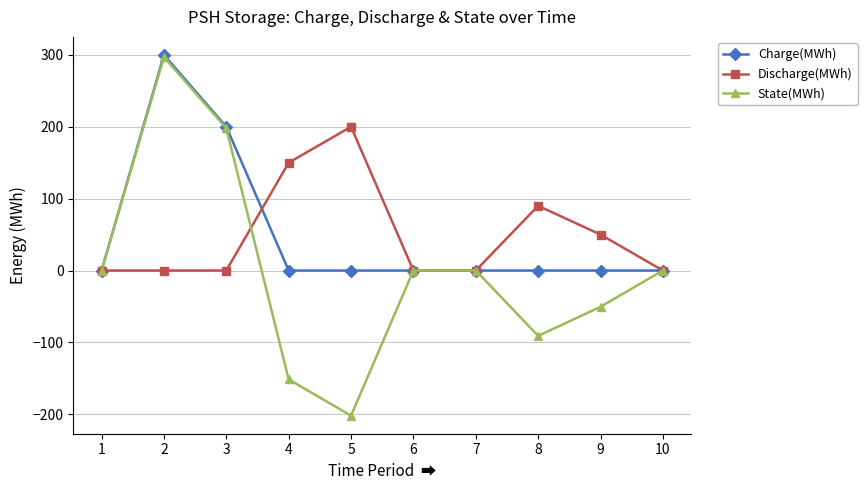

What are all the series names shown in the legend?

Charge(MWh), Discharge(MWh), State(MWh)